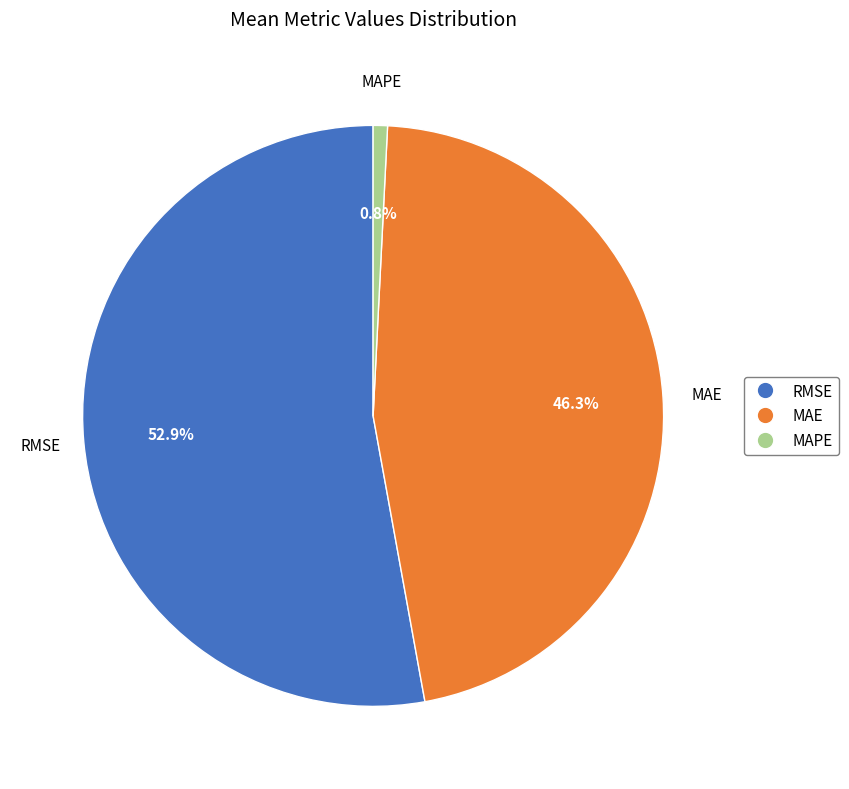

Does MAE account for over 50% of the chart?

No